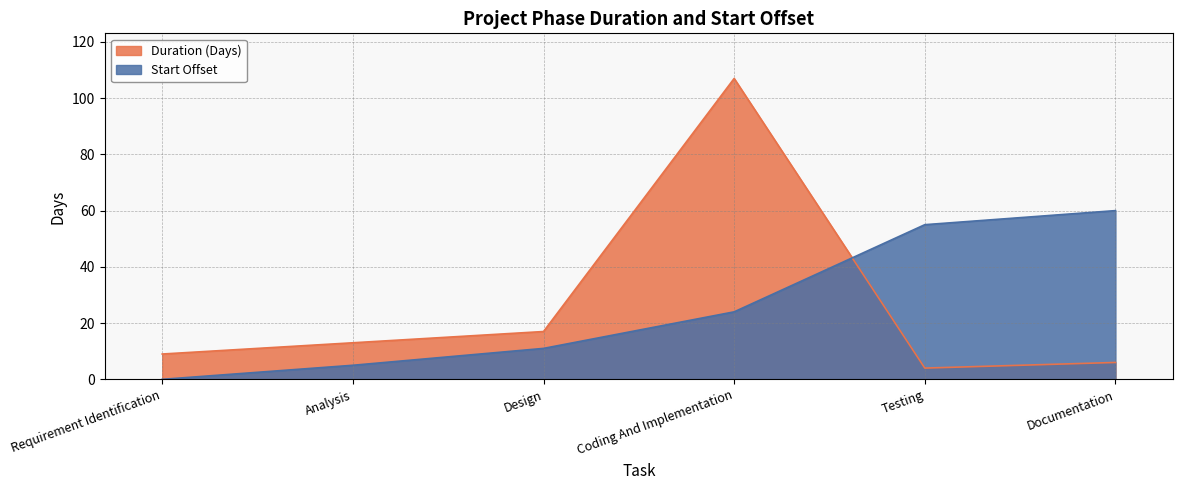

What is the difference between the second highest and second lowest values in the Duration (Days) series?

11